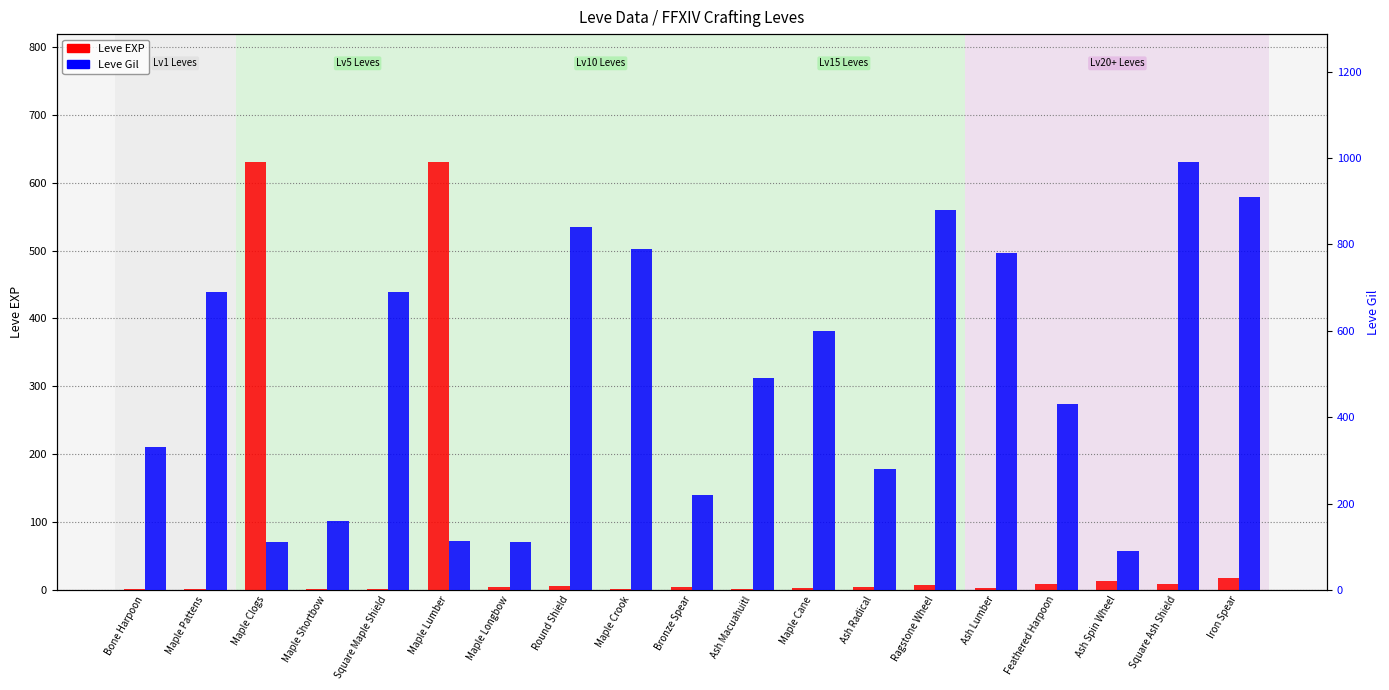

Reading left to right, list all the values displayed in this chart.

Leve EXP: 1	1	630	1	1	630	4	6	2	5	2	3	4	7	3	9	13	9	18
Leve Gil: 330	690	112	160	690	113	110	840	790	220	490	600	280	880	780	430	90	990	910